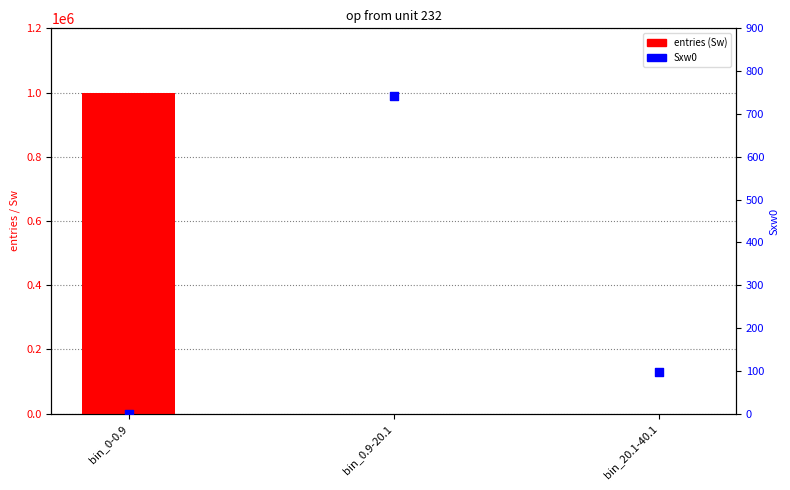

Which series has the widest spread of Y values?

entries (Sw)